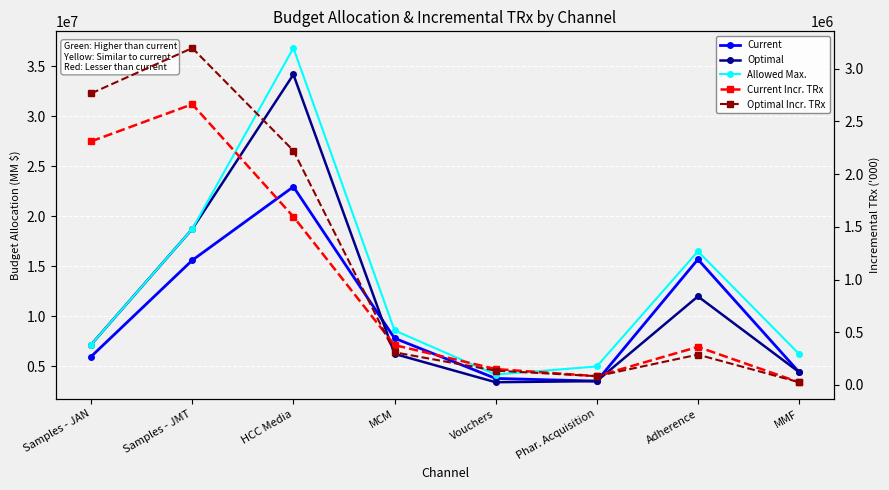

What is the sum of all Current Incr. TRx values?

7567900